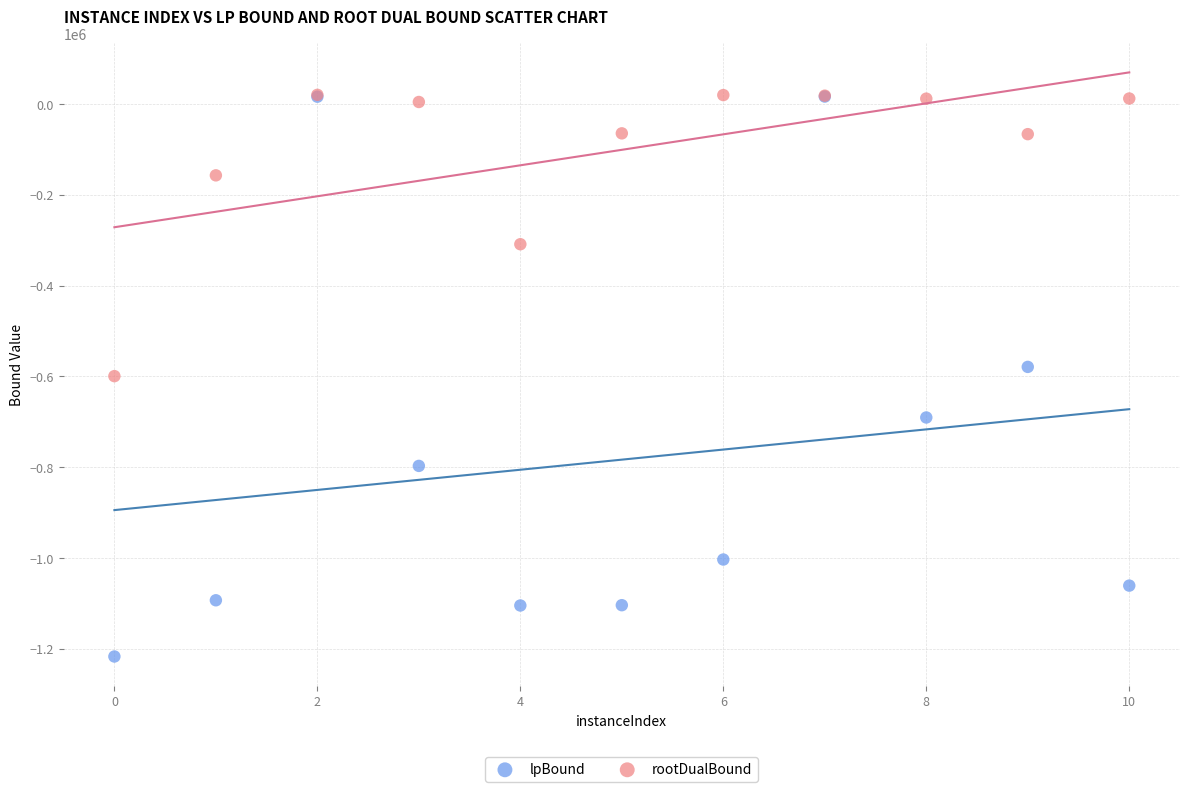

What are all the series names shown in the legend?

lpBound, rootDualBound